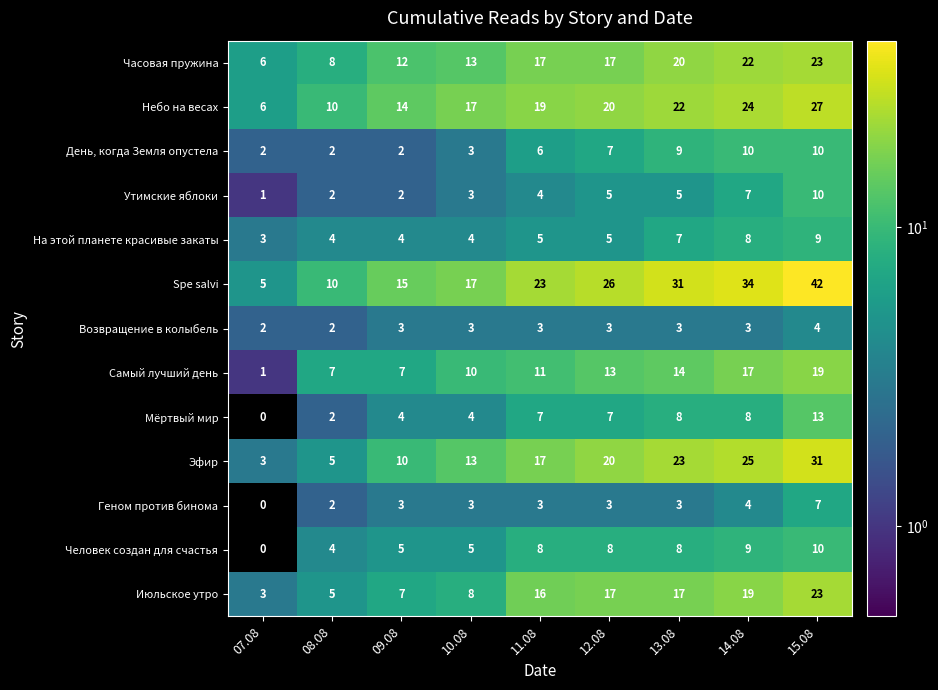

True or false: Утимские яблоки has a value of 3 at 10.08.

True